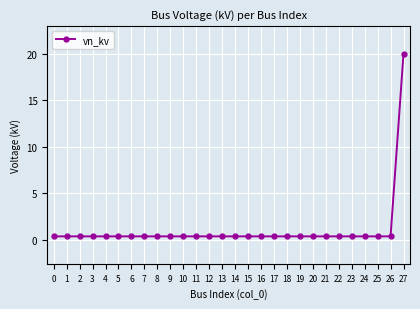

What is the average value?

1.1